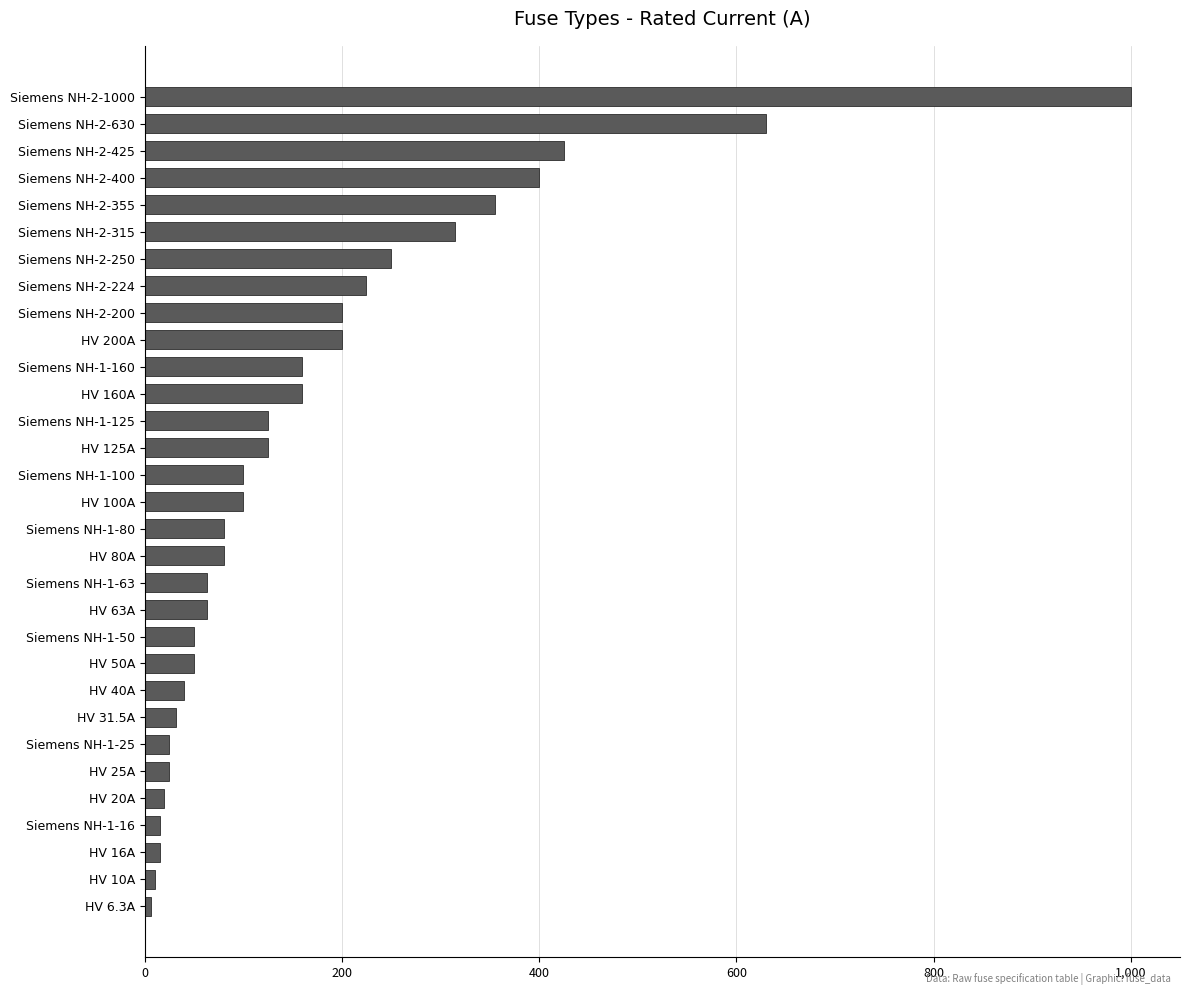

Between HV 63A and HV 160A, which is larger?

HV 160A